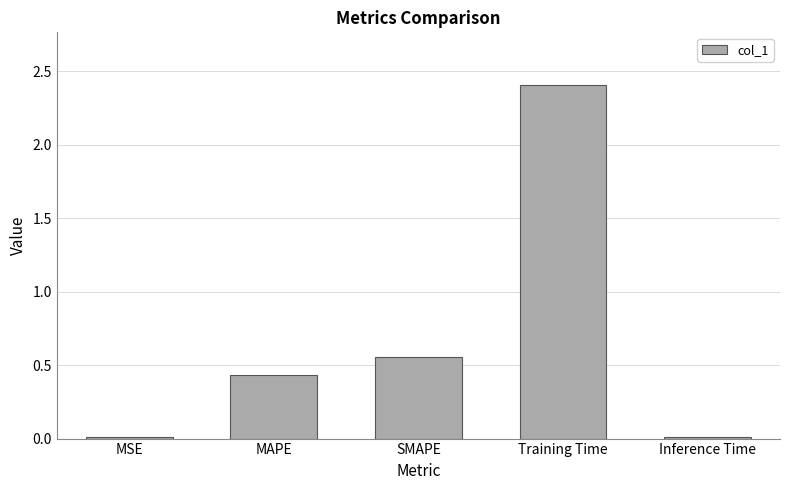

What is the label of the 4th bar from the left?

Training Time